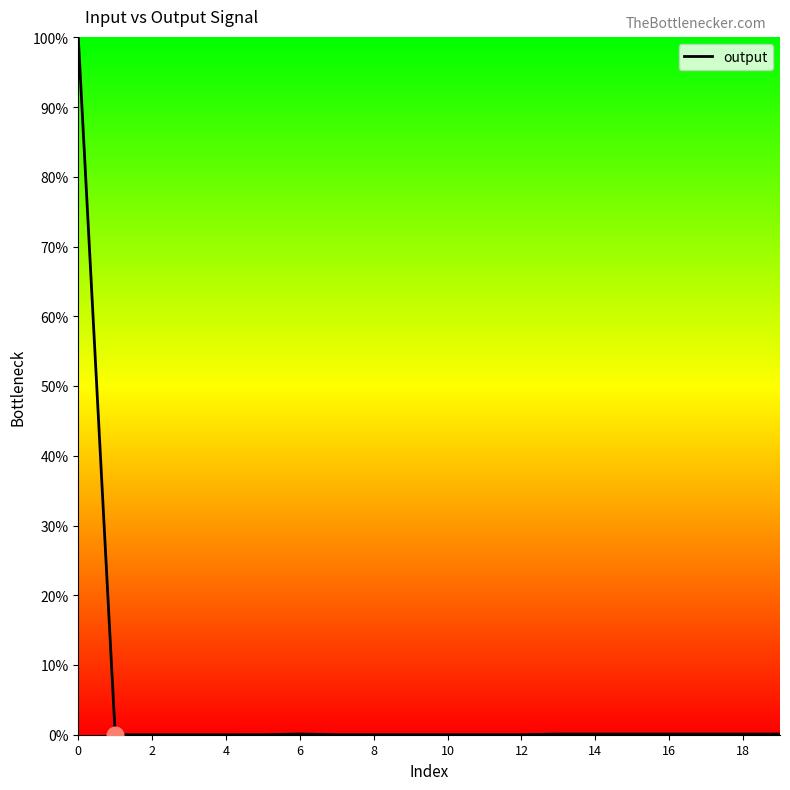

What is the greatest value displayed?

100.0